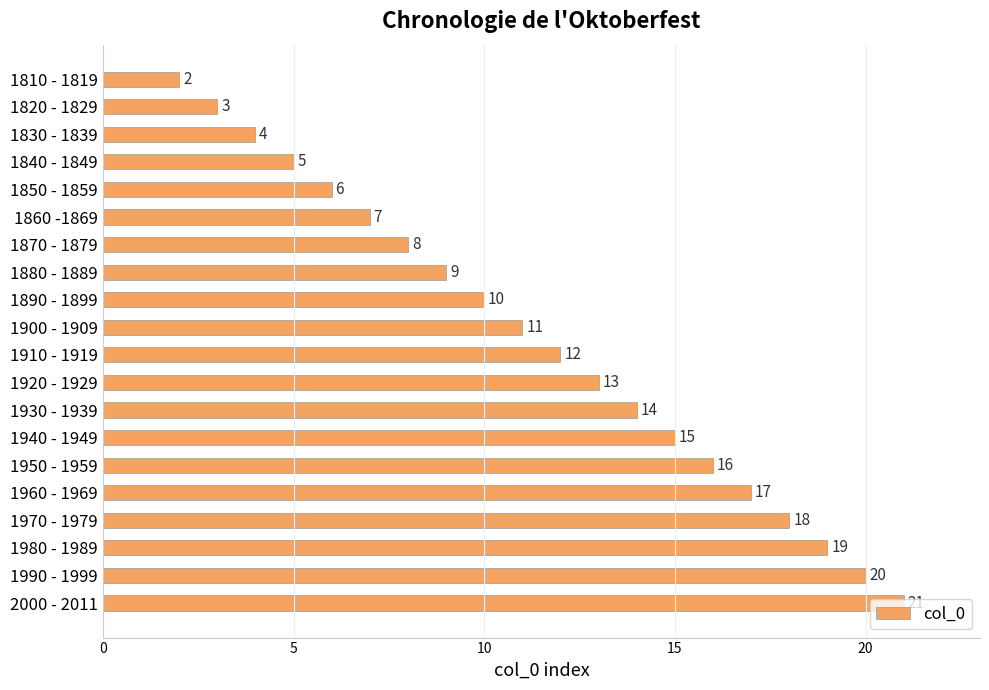

What is the sum of the values at 2000 - 2011 and 1970 - 1979?

39